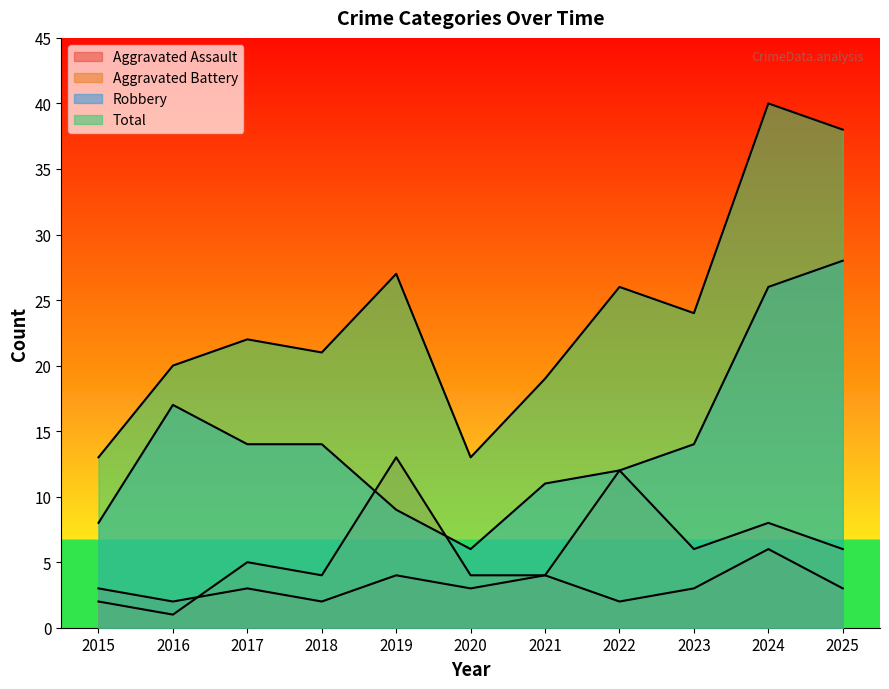

Rank the series at 2024 from highest to lowest value.

Total, Robbery, Aggravated Battery, Aggravated Assault